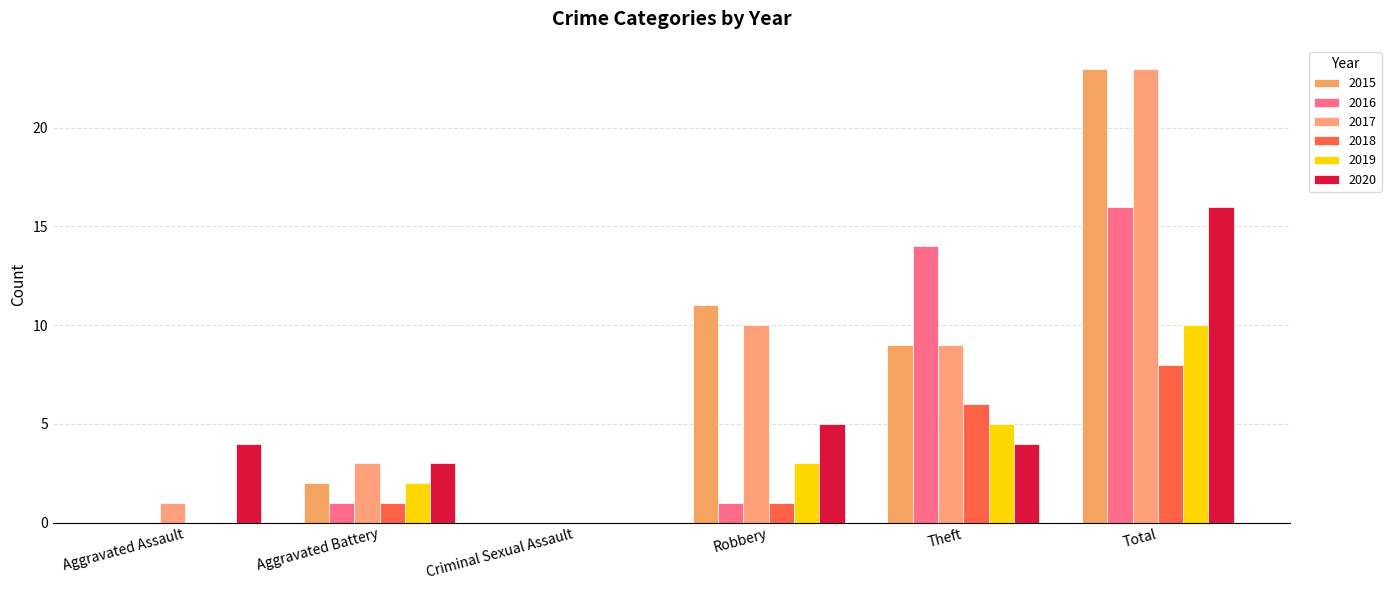

True or false: 2020 has a value of 6 at Total.

False